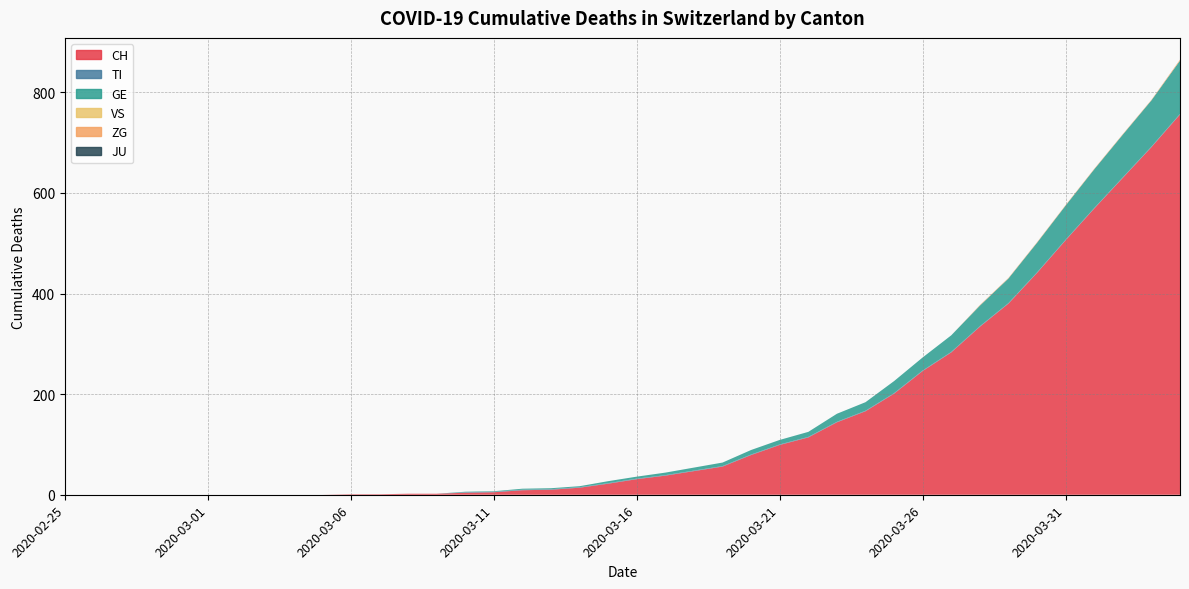

Reading left to right, what are all the values shown in this chart?

CH: 2020-02-25=0	2020-02-26=0	2020-02-27=0	2020-02-28=0	2020-02-29=0	2020-03-01=0	2020-03-02=0	2020-03-03=0	2020-03-04=0	2020-03-05=0	2020-03-06=1	2020-03-07=1	2020-03-08=2	2020-03-09=2	2020-03-10=4	2020-03-11=5	2020-03-12=9	2020-03-13=10	2020-03-14=14	2020-03-15=22	2020-03-16=31	2020-03-17=38	2020-03-18=47	2020-03-19=56	2020-03-20=79	2020-03-21=99	2020-03-22=114	2020-03-23=144	2020-03-24=166	2020-03-25=201	2020-03-26=246	2020-03-27=283	2020-03-28=334	2020-03-29=380	2020-03-30=441	2020-03-31=506	2020-04-01=569	2020-04-02=630	2020-04-03=691	2020-04-04=756
TI: 2020-02-25=0	2020-02-26=0	2020-02-27=0	2020-02-28=0	2020-02-29=0	2020-03-01=0	2020-03-02=0	2020-03-03=0	2020-03-04=0	2020-03-05=0	2020-03-06=0	2020-03-07=0	2020-03-08=0	2020-03-09=0	2020-03-10=1	2020-03-11=1	2020-03-12=1	2020-03-13=1	2020-03-14=1	2020-03-15=1	2020-03-16=1	2020-03-17=1	2020-03-18=1	2020-03-19=1	2020-03-20=1	2020-03-21=1	2020-03-22=1	2020-03-23=1	2020-03-24=1	2020-03-25=1	2020-03-26=1	2020-03-27=1	2020-03-28=1	2020-03-29=1	2020-03-30=1	2020-03-31=1	2020-04-01=1	2020-04-02=1	2020-04-03=1	2020-04-04=1
GE: 2020-02-25=0	2020-02-26=0	2020-02-27=0	2020-02-28=0	2020-02-29=0	2020-03-01=0	2020-03-02=0	2020-03-03=0	2020-03-04=0	2020-03-05=0	2020-03-06=0	2020-03-07=0	2020-03-08=0	2020-03-09=0	2020-03-10=1	2020-03-11=1	2020-03-12=2	2020-03-13=2	2020-03-14=2	2020-03-15=4	2020-03-16=4	2020-03-17=5	2020-03-18=6	2020-03-19=7	2020-03-20=9	2020-03-21=9	2020-03-22=10	2020-03-23=16	2020-03-24=17	2020-03-25=24	2020-03-26=26	2020-03-27=33	2020-03-28=41	2020-03-29=49	2020-03-30=59	2020-03-31=68	2020-04-01=77	2020-04-02=85	2020-04-03=92	2020-04-04=106
VS: 2020-02-25=0	2020-02-26=0	2020-02-27=0	2020-02-28=0	2020-02-29=0	2020-03-01=0	2020-03-02=0	2020-03-03=0	2020-03-04=0	2020-03-05=0	2020-03-06=0	2020-03-07=0	2020-03-08=0	2020-03-09=0	2020-03-10=0	2020-03-11=0	2020-03-12=0	2020-03-13=0	2020-03-14=0	2020-03-15=0	2020-03-16=0	2020-03-17=0	2020-03-18=0	2020-03-19=0	2020-03-20=0	2020-03-21=0	2020-03-22=0	2020-03-23=0	2020-03-24=0	2020-03-25=0	2020-03-26=0	2020-03-27=0	2020-03-28=0	2020-03-29=0	2020-03-30=0	2020-03-31=0	2020-04-01=0	2020-04-02=0	2020-04-03=0	2020-04-04=0
ZG: 2020-02-25=0	2020-02-26=0	2020-02-27=0	2020-02-28=0	2020-02-29=0	2020-03-01=0	2020-03-02=0	2020-03-03=0	2020-03-04=0	2020-03-05=0	2020-03-06=0	2020-03-07=0	2020-03-08=0	2020-03-09=0	2020-03-10=0	2020-03-11=0	2020-03-12=0	2020-03-13=0	2020-03-14=0	2020-03-15=0	2020-03-16=0	2020-03-17=0	2020-03-18=0	2020-03-19=0	2020-03-20=0	2020-03-21=0	2020-03-22=0	2020-03-23=0	2020-03-24=0	2020-03-25=0	2020-03-26=0	2020-03-27=0	2020-03-28=1	2020-03-29=1	2020-03-30=1	2020-03-31=1	2020-04-01=1	2020-04-02=1	2020-04-03=1	2020-04-04=2
JU: 2020-02-25=0	2020-02-26=0	2020-02-27=0	2020-02-28=0	2020-02-29=0	2020-03-01=0	2020-03-02=0	2020-03-03=0	2020-03-04=0	2020-03-05=0	2020-03-06=0	2020-03-07=0	2020-03-08=0	2020-03-09=0	2020-03-10=0	2020-03-11=0	2020-03-12=0	2020-03-13=0	2020-03-14=0	2020-03-15=0	2020-03-16=0	2020-03-17=0	2020-03-18=0	2020-03-19=0	2020-03-20=0	2020-03-21=0	2020-03-22=0	2020-03-23=0	2020-03-24=0	2020-03-25=0	2020-03-26=0	2020-03-27=0	2020-03-28=0	2020-03-29=0	2020-03-30=0	2020-03-31=0	2020-04-01=0	2020-04-02=0	2020-04-03=0	2020-04-04=0